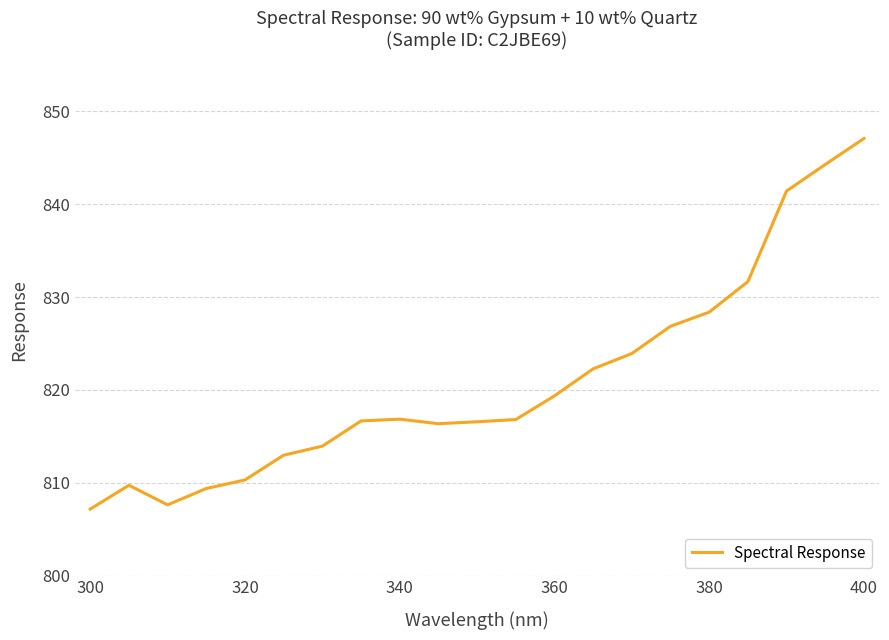

What is the difference between the maximum and minimum values?

39.9